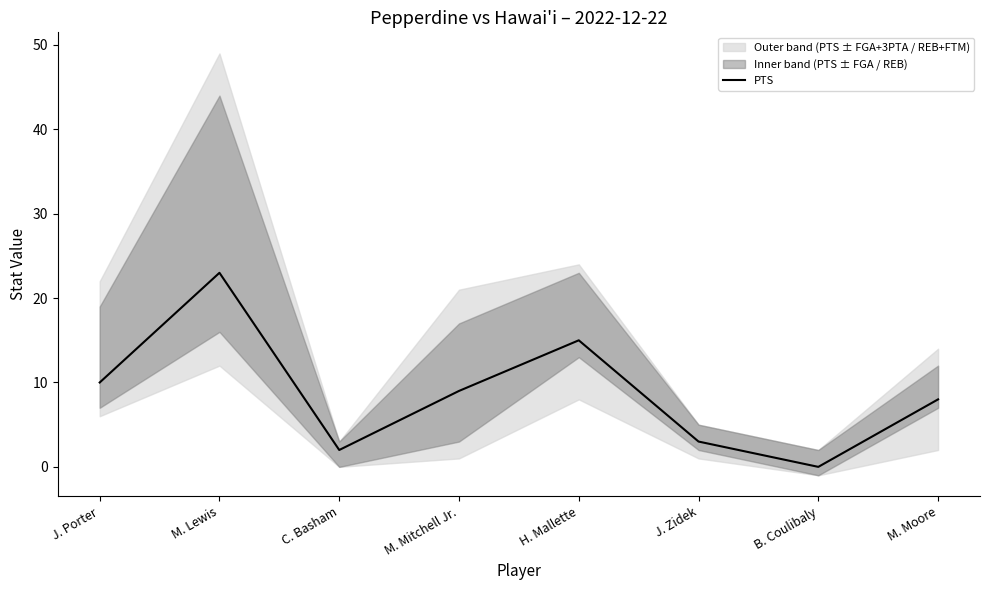

What is the change in value from J. Porter to M. Lewis?

+13